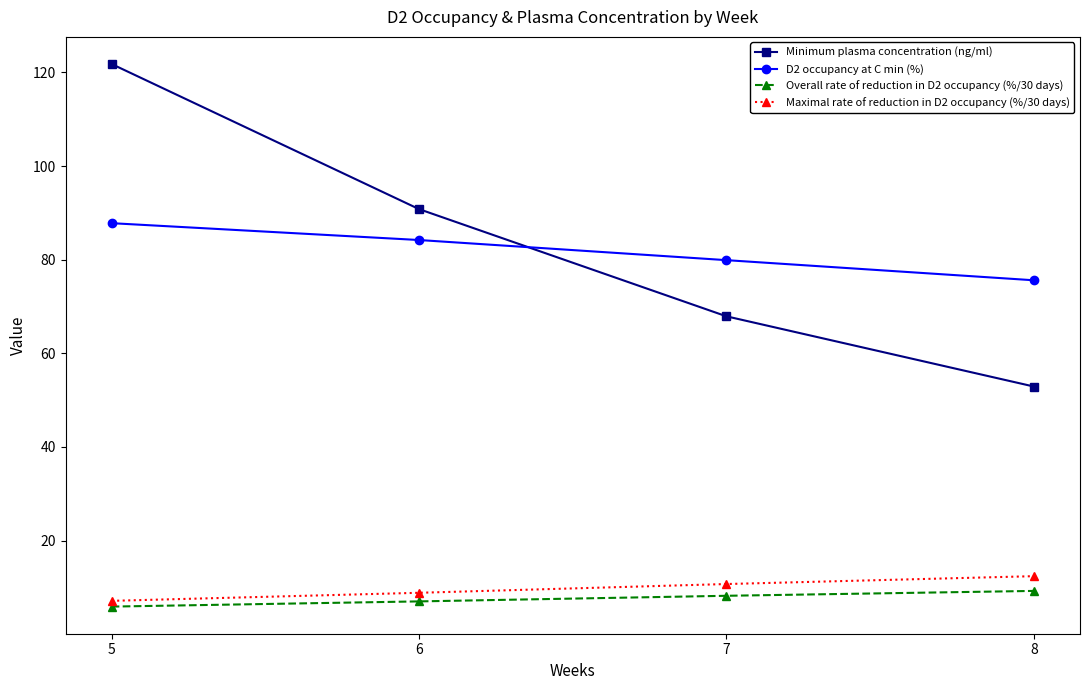

True or false: Minimum plasma concentration (ng/ml) and Maximal rate of reduction in D2 occupancy (%/30 days) cross at least once.

False